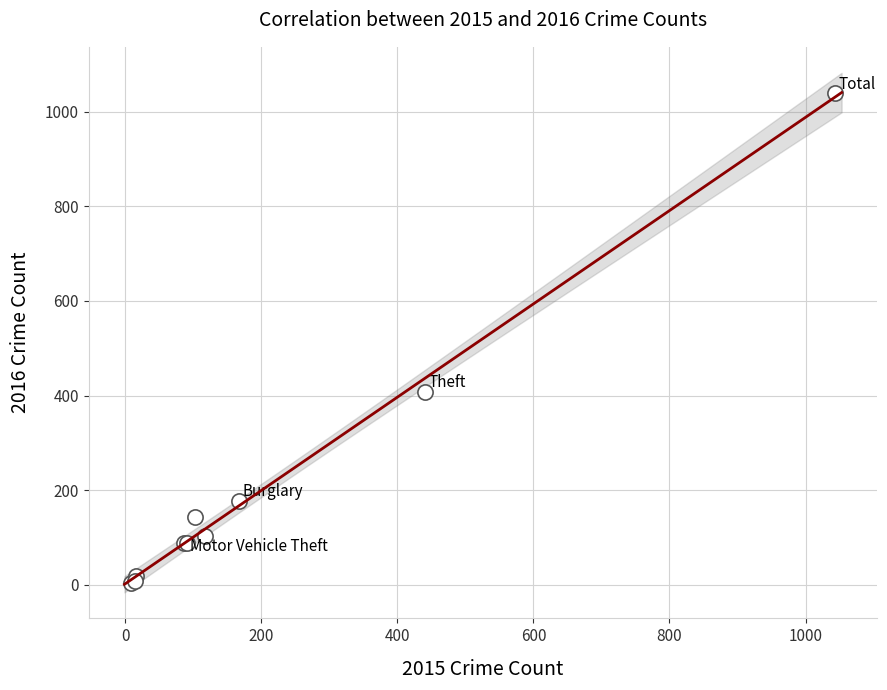

What Y value in the scatter plot is closest to 521?

408